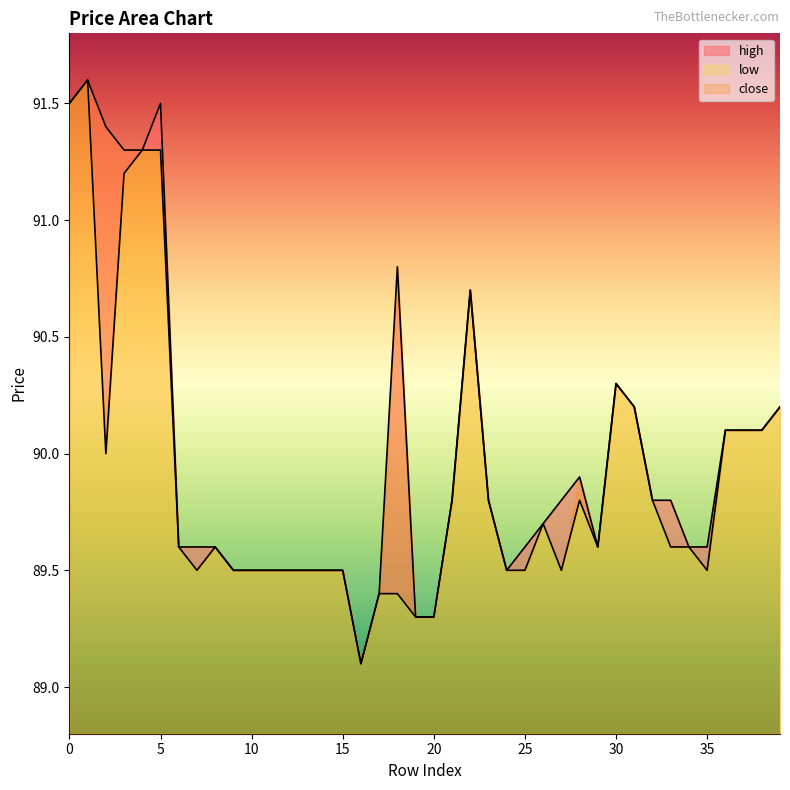

The low series shows 153.0 at 15. True or false?

False